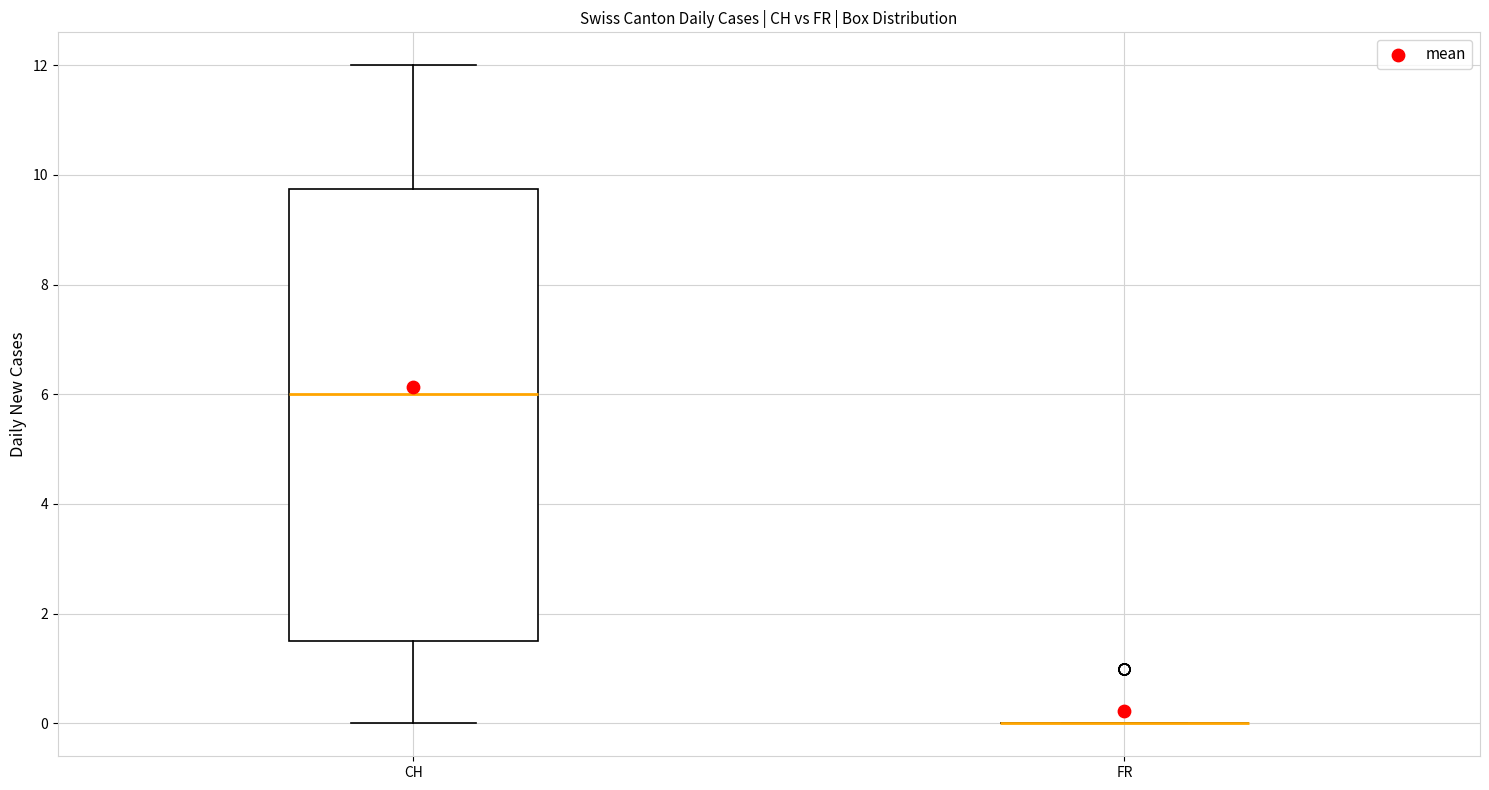

Comparing the boxes themselves (not the whiskers), which one is the tallest?

CH